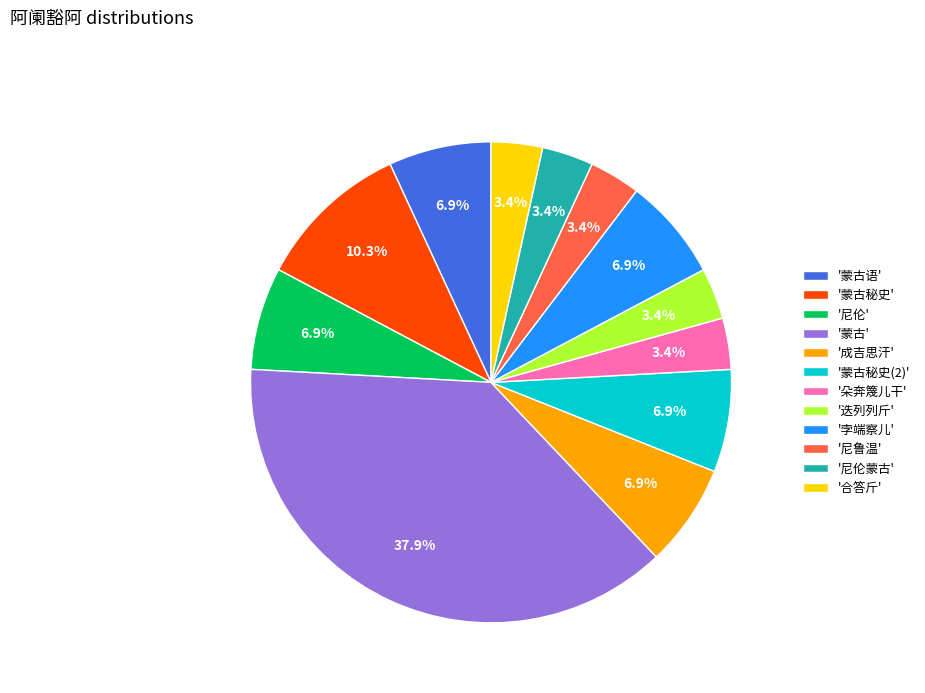

How many slices are in this pie chart?

12